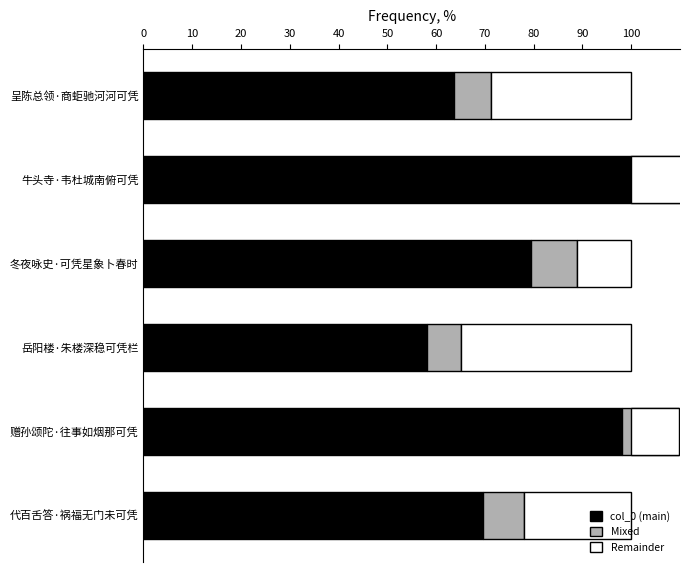

What value does the col_0 series have at 赠孙颂陀·往事如烟那可凭?

98.1